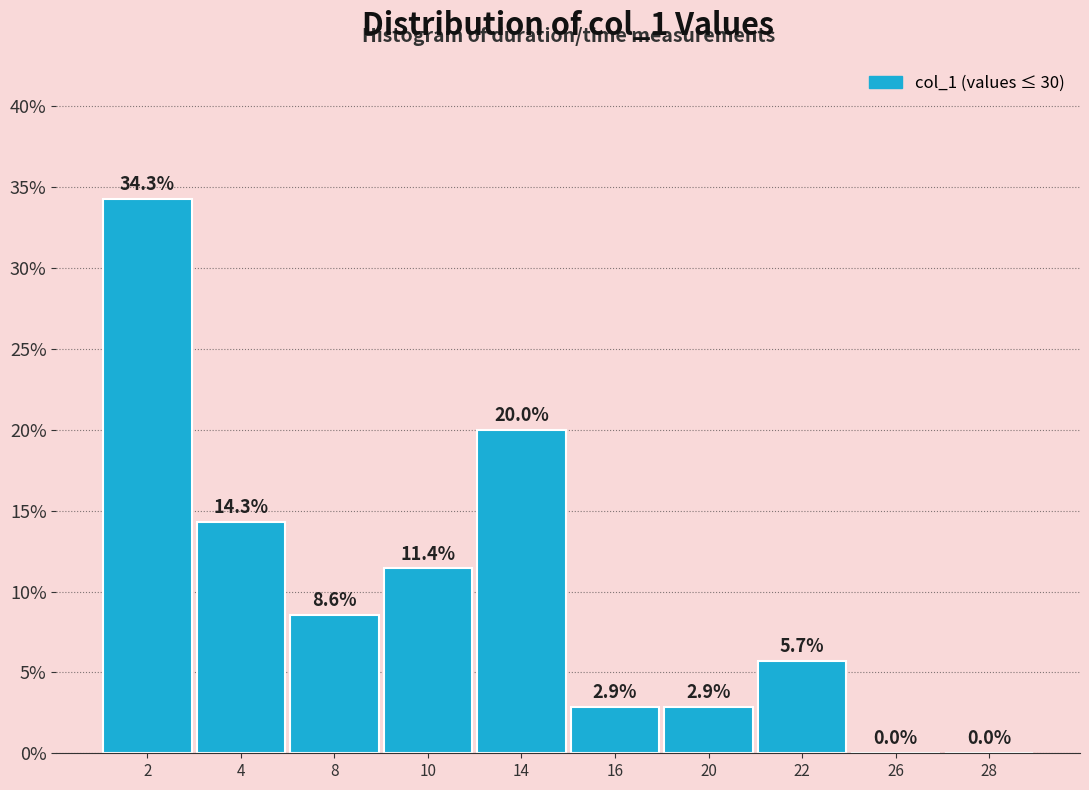

Reading right to left, extract all data points from this chart.

28=0.0	26=0.0	22=5.7	20=2.9	16=2.9	14=20.0	10=11.4	8=8.6	4=14.3	2=34.3